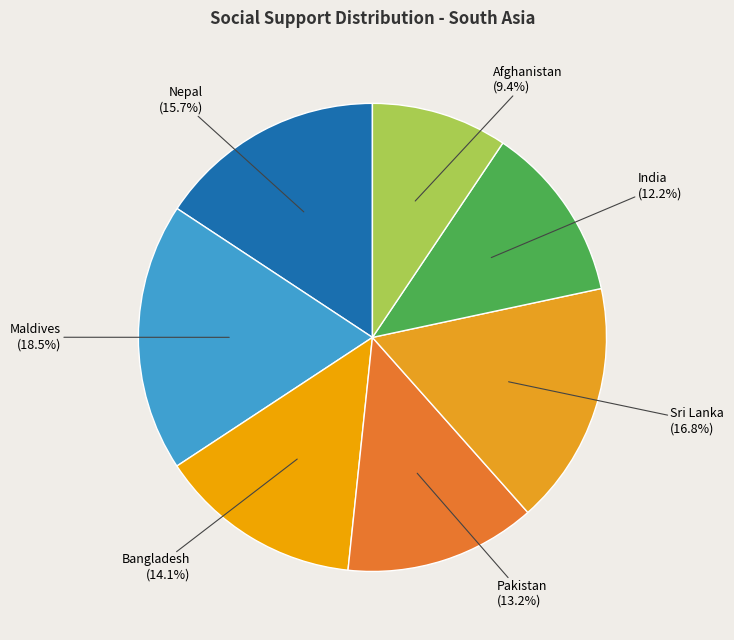

True or false: Pakistan accounts for 13% of the total.

True